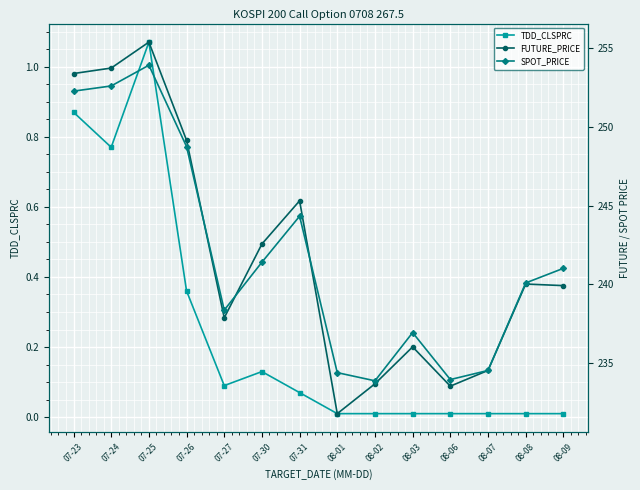

Which has a higher value, 08-06 or 08-03?

08-06